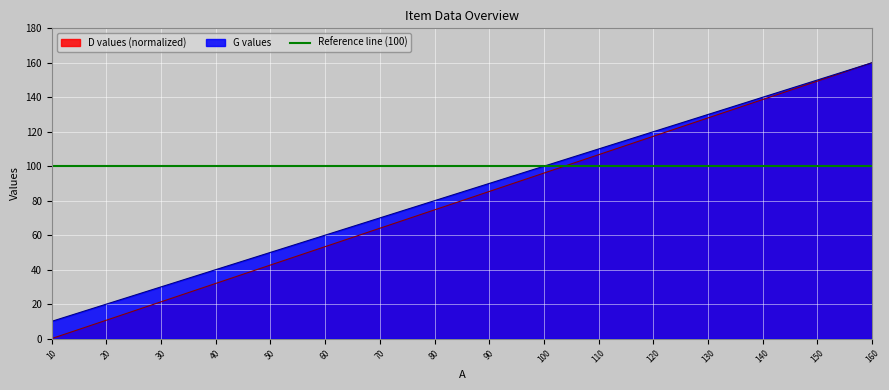

How many values in the D_values series are below 85?

8